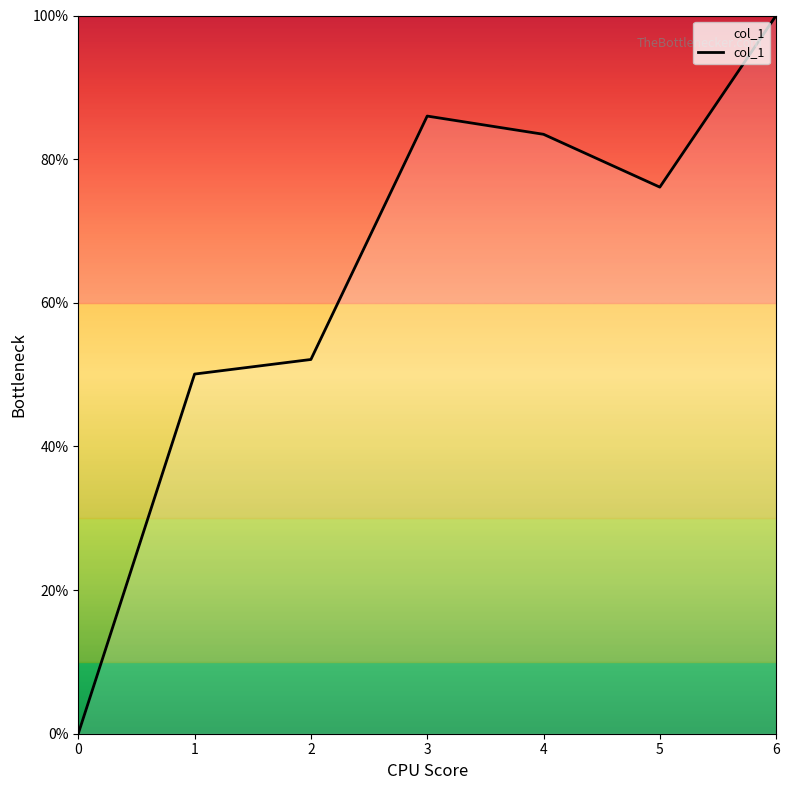

How many lines are shown in the chart?

1